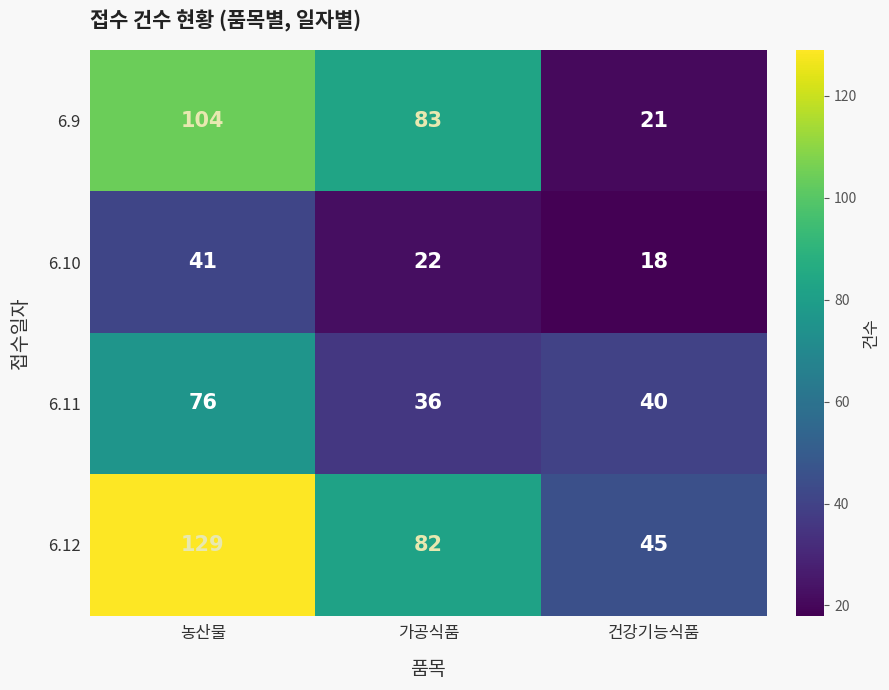

What value does the 6.10 series have at 농산물, to the nearest 5?

40